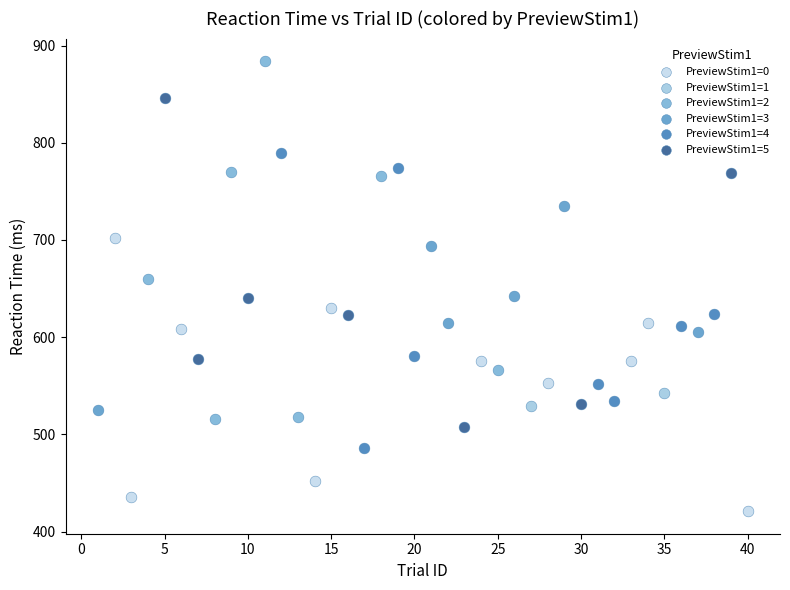

What are all the series names shown in the legend?

PreviewStim1=0, PreviewStim1=1, PreviewStim1=2, PreviewStim1=3, PreviewStim1=4, PreviewStim1=5